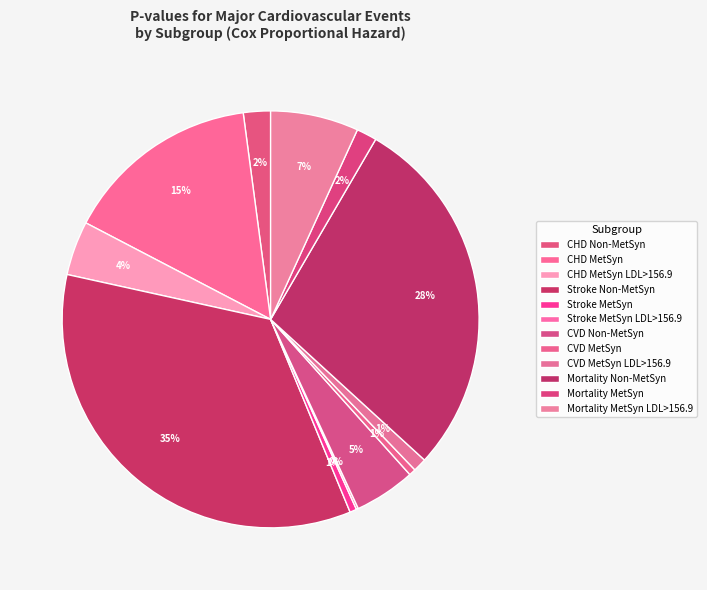

Is CHD Non-MetSyn the majority of the pie?

No